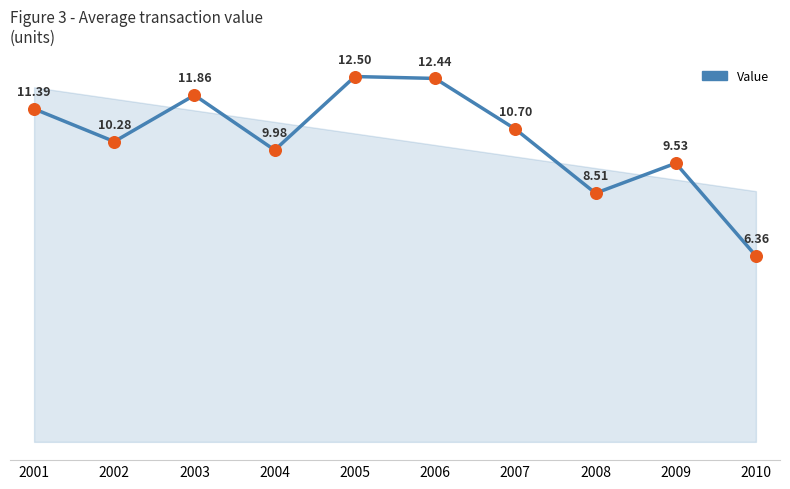

What is the change in value from 2001 to 2008?

-2.9